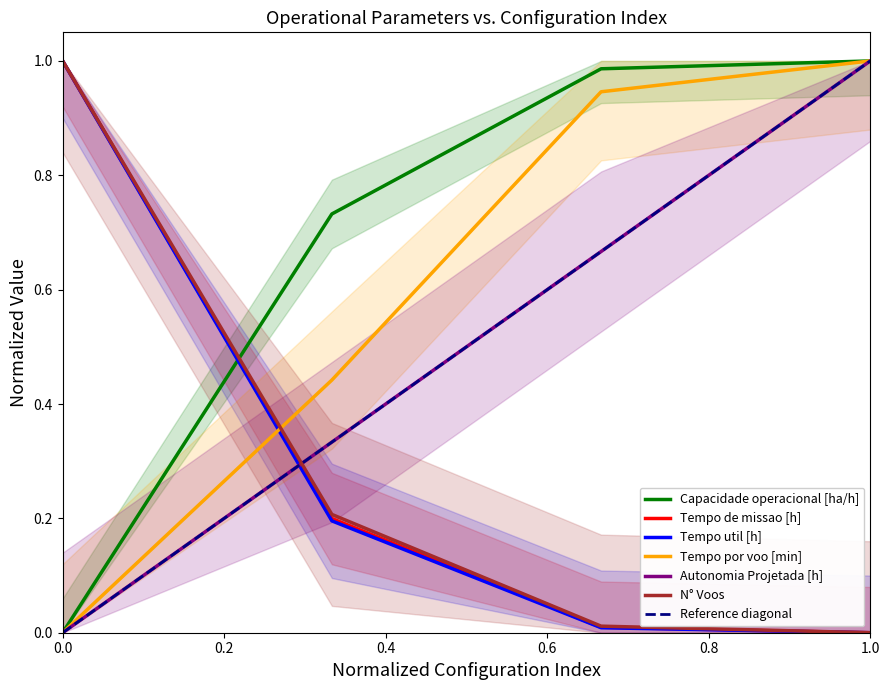

Is it true that Tempo de missao [h] equals 0.6 at 0.0?

False